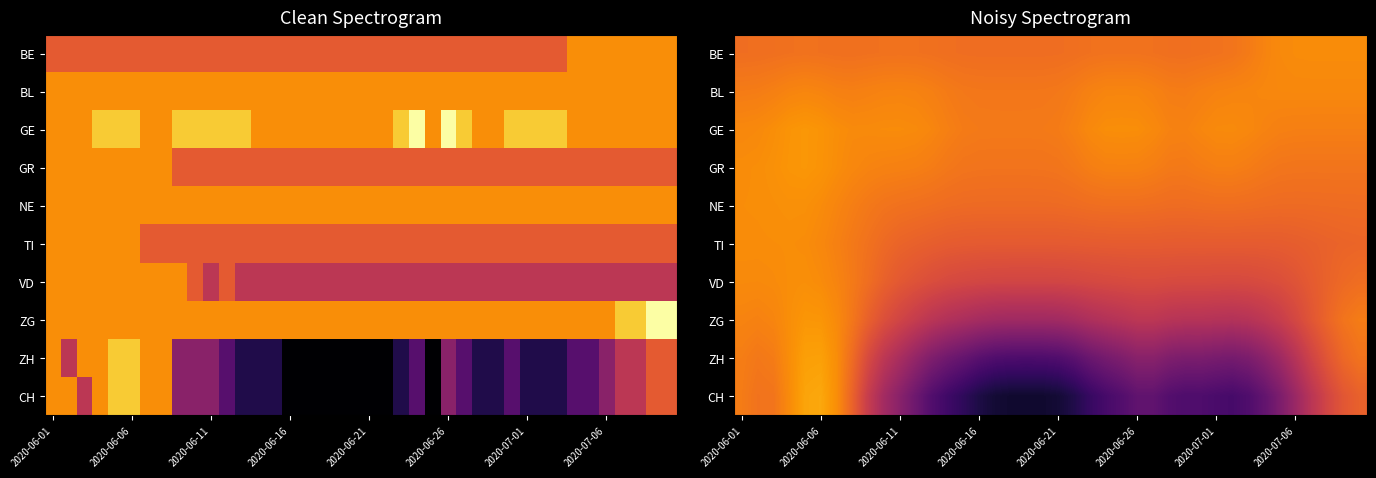

Which series has the widest spread of values?

CH